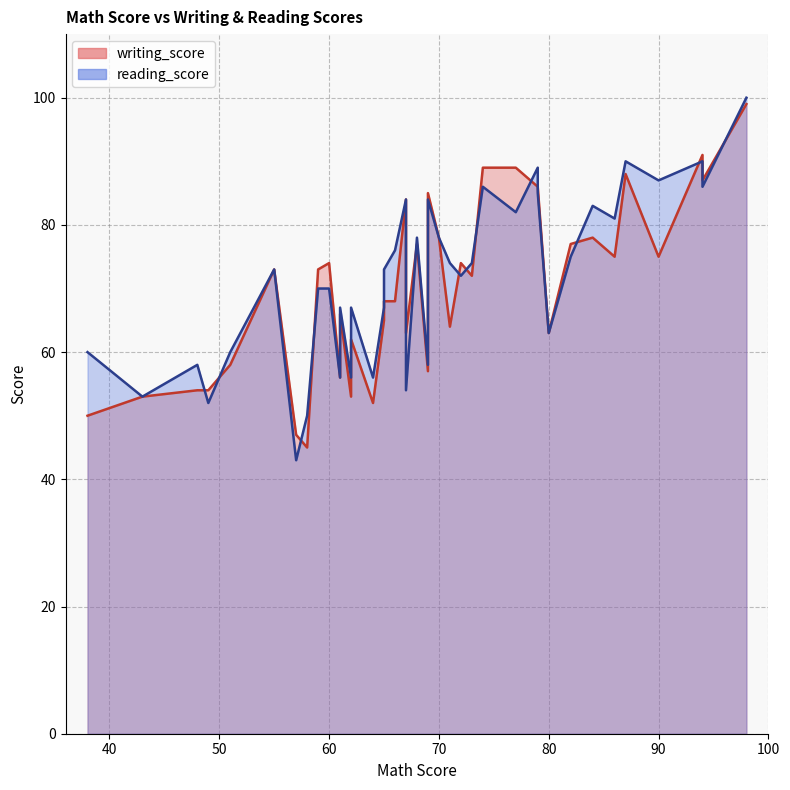

What is the greatest value displayed?

100